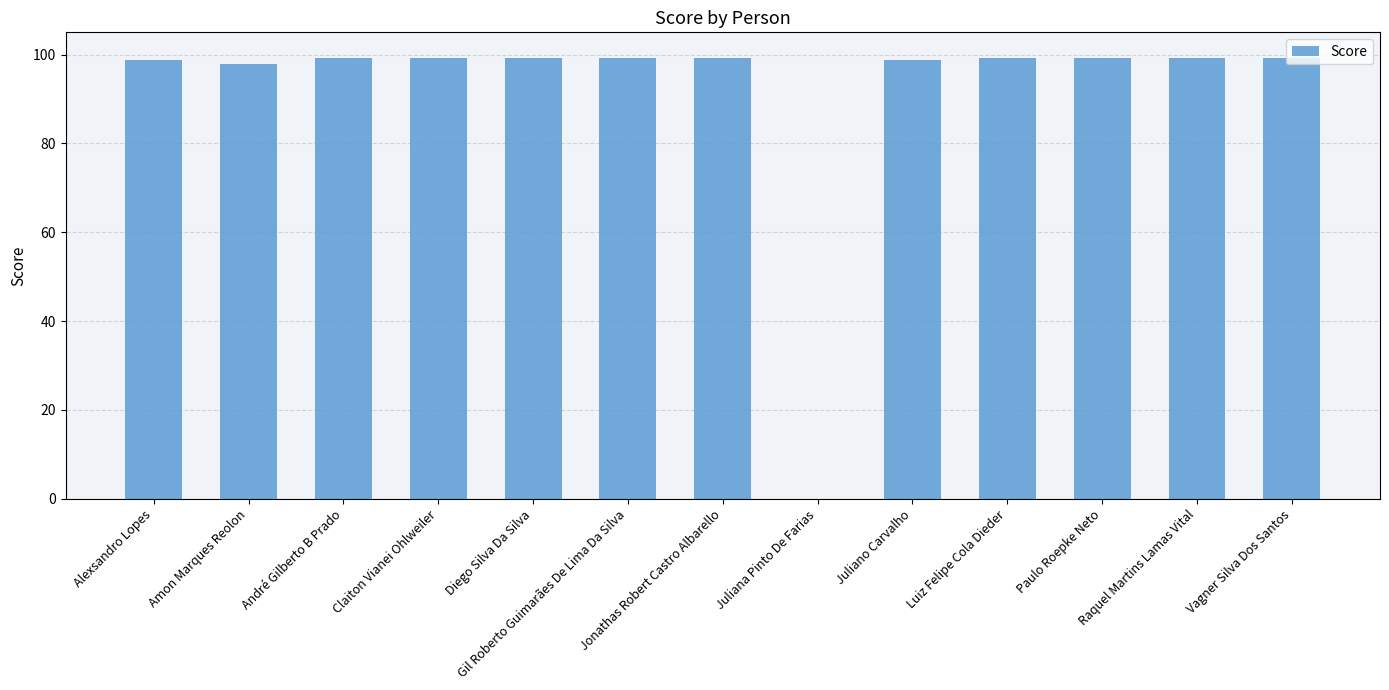

Reading right to left, list all the values displayed in this chart.

99.1	99.1	99.1	99.1	98.7	0.0	99.1	99.1	99.1	99.1	99.1	97.8	98.7